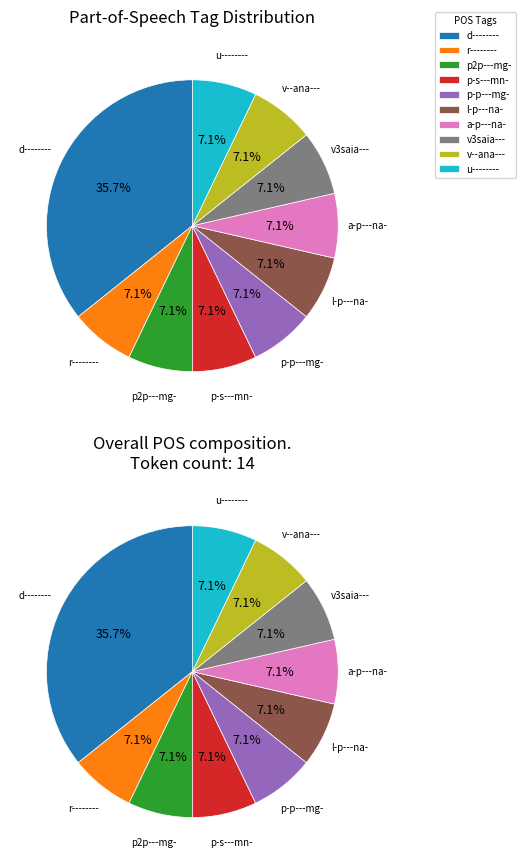

The l-p---na- slice represents 7% of the pie. True or false?

True